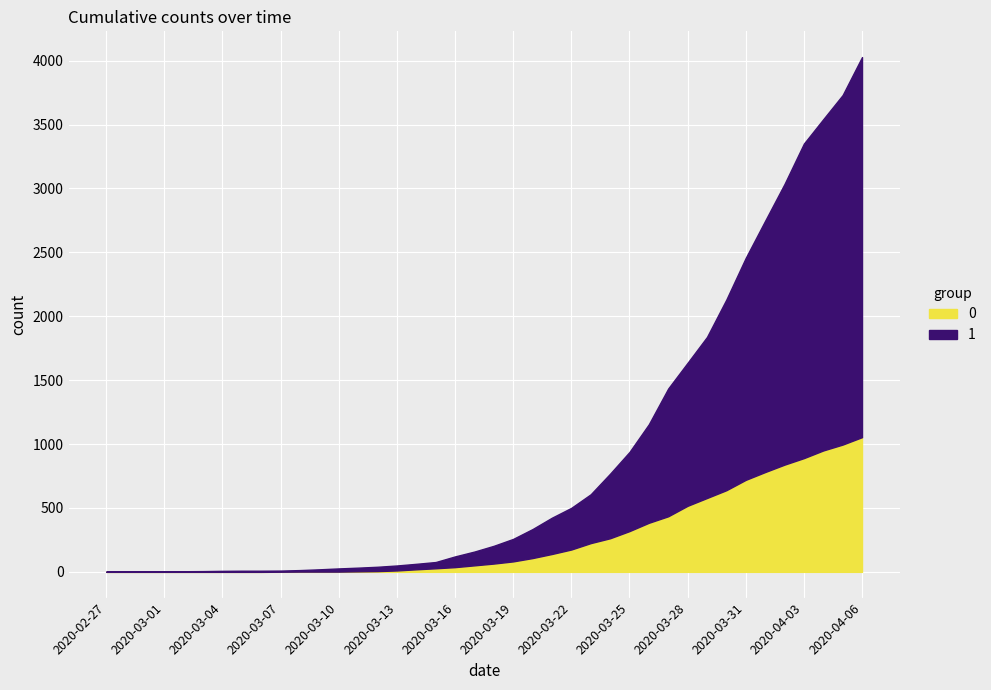

What is the value of the 0 point at the 34th from the left?

720